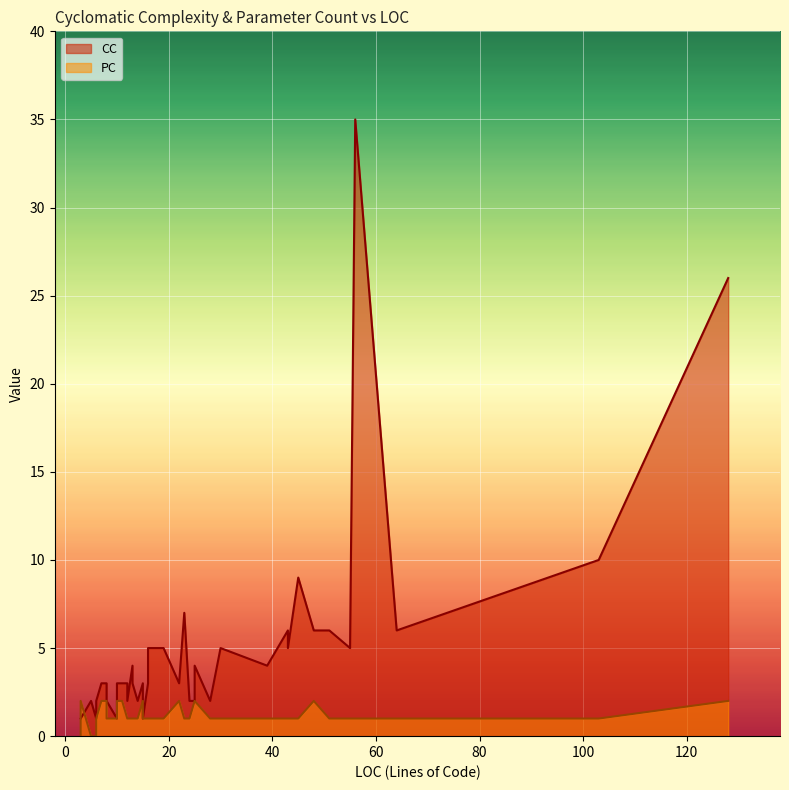

What is the difference between the second highest and minimum values in the PC series?

2